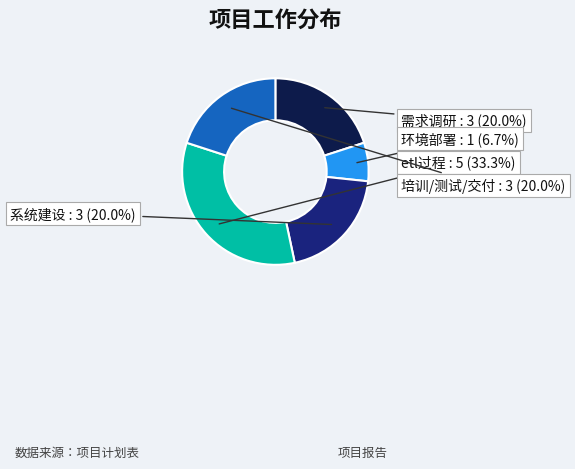

What is the ratio of the value at etl过程 to the value at 环境部署?

5.0